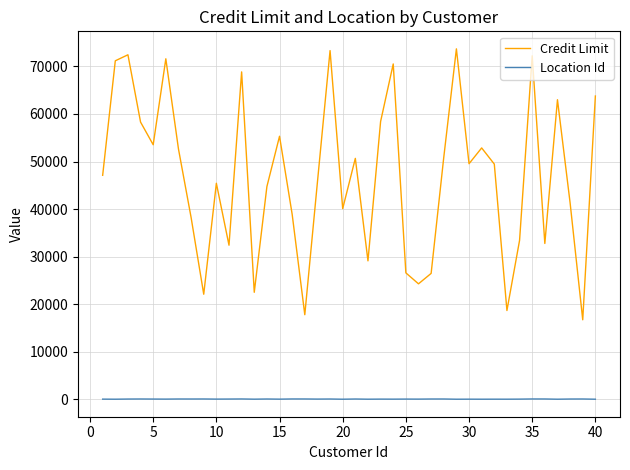

How many lines are shown in the chart?

2